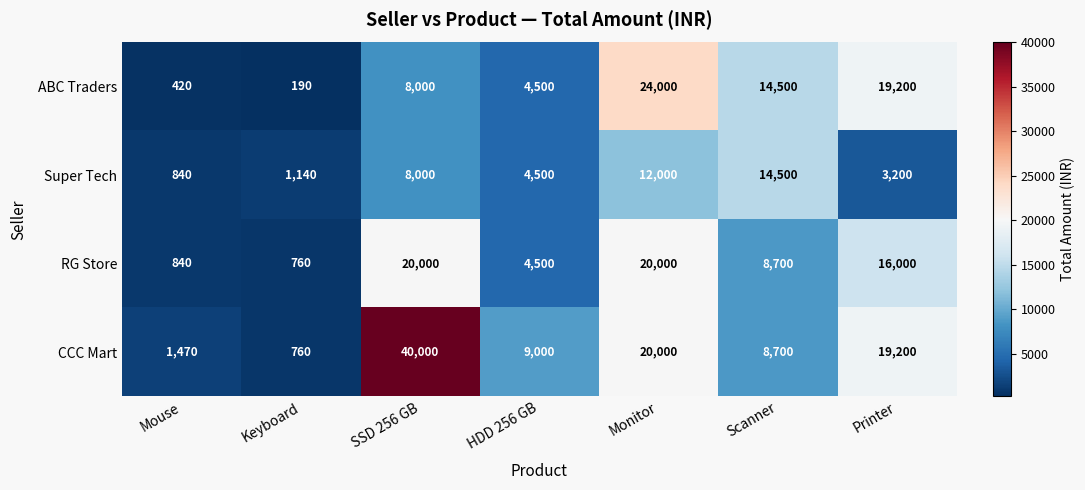

How many data points in Super Tech are less than 4500?

3